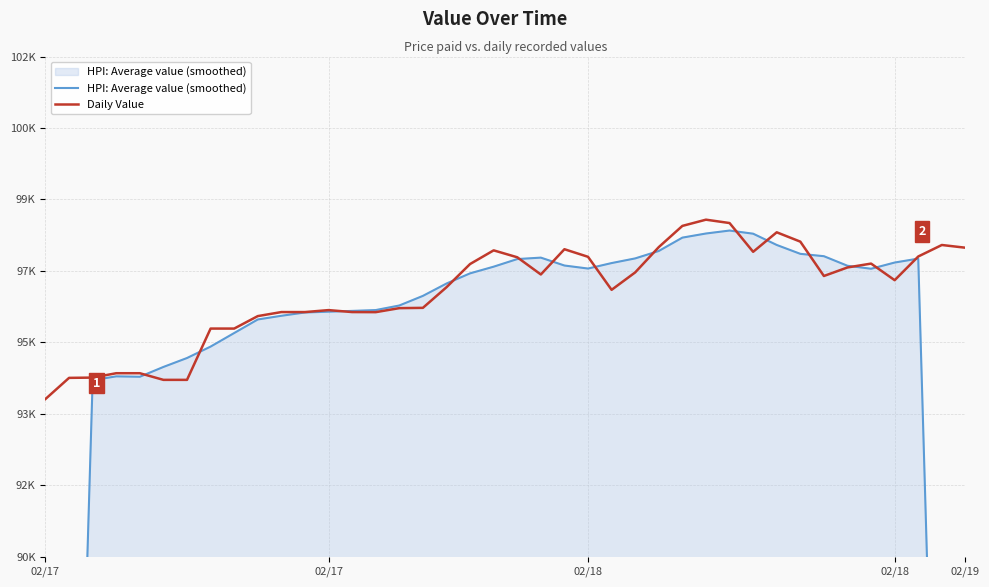

In HPI: Average value (smoothed), how many points are lower than both neighbors (excluding endpoints)?

3